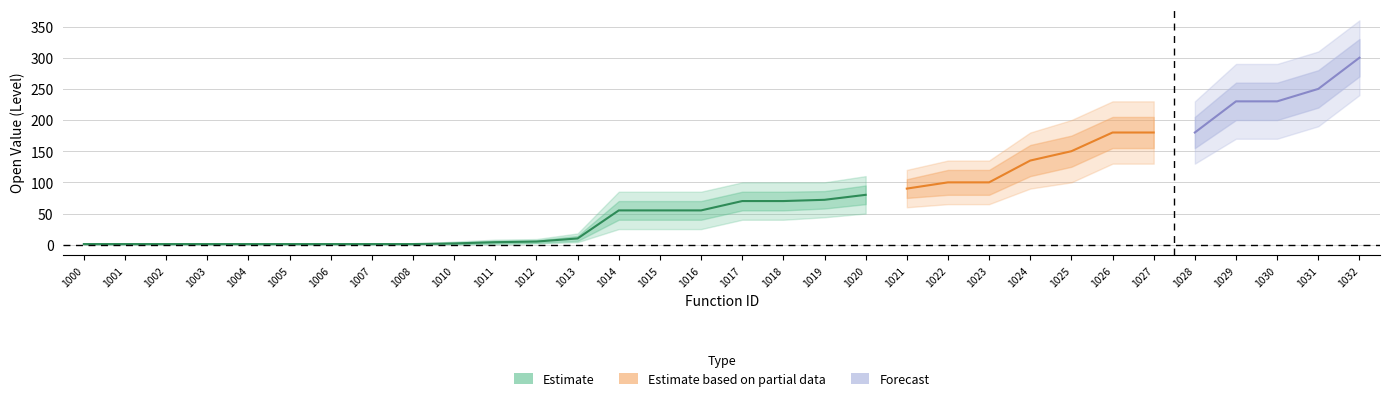

At which label is openVal_lo1 closest to 135?

1025